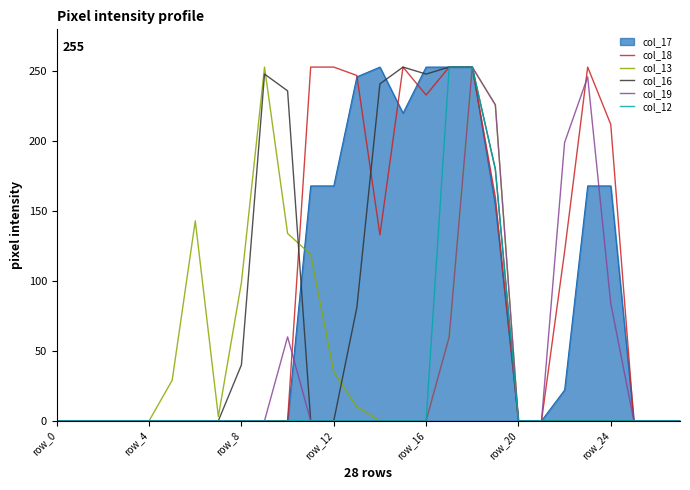

How many distinct data groups are displayed?

6